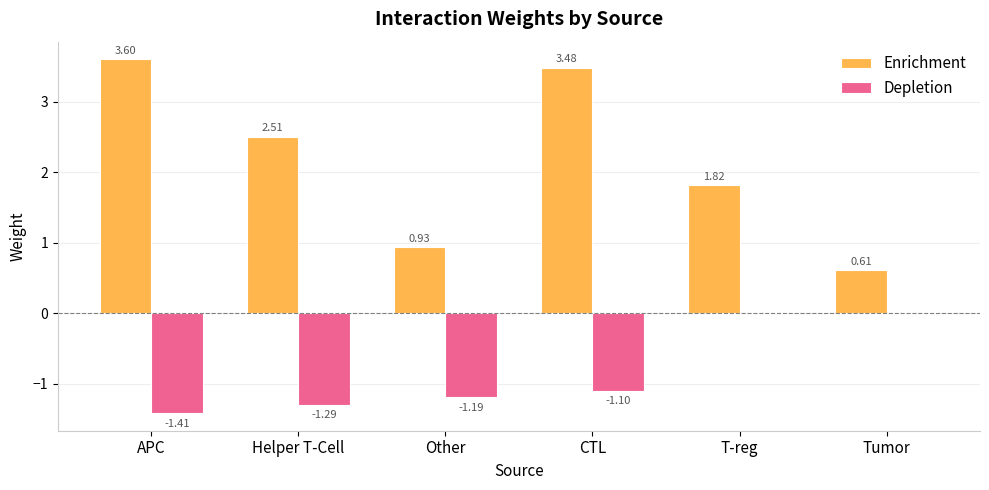

How many values in the Enrichment series exceed 2?

3